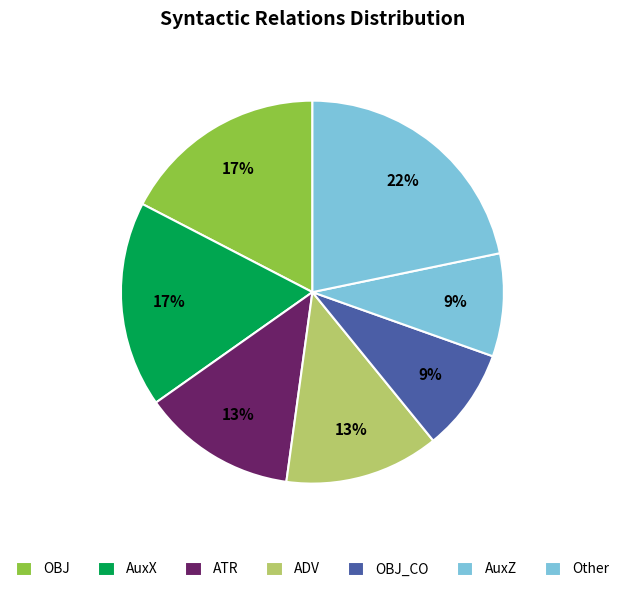

To the nearest percent, what portion does AuxZ represent?

9%